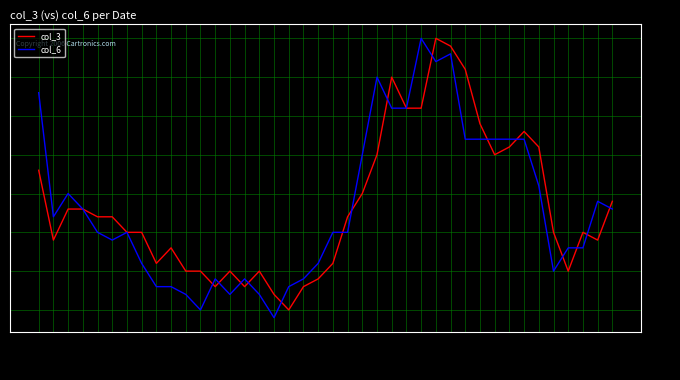

Count the number of categories in the chart.

40